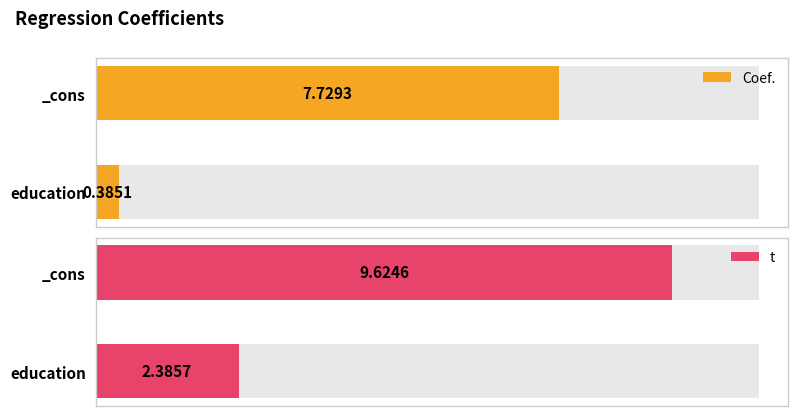

Reading left to right, what are all the values shown in this chart?

Coef.: 0.4	7.7
t: 2.4	9.6